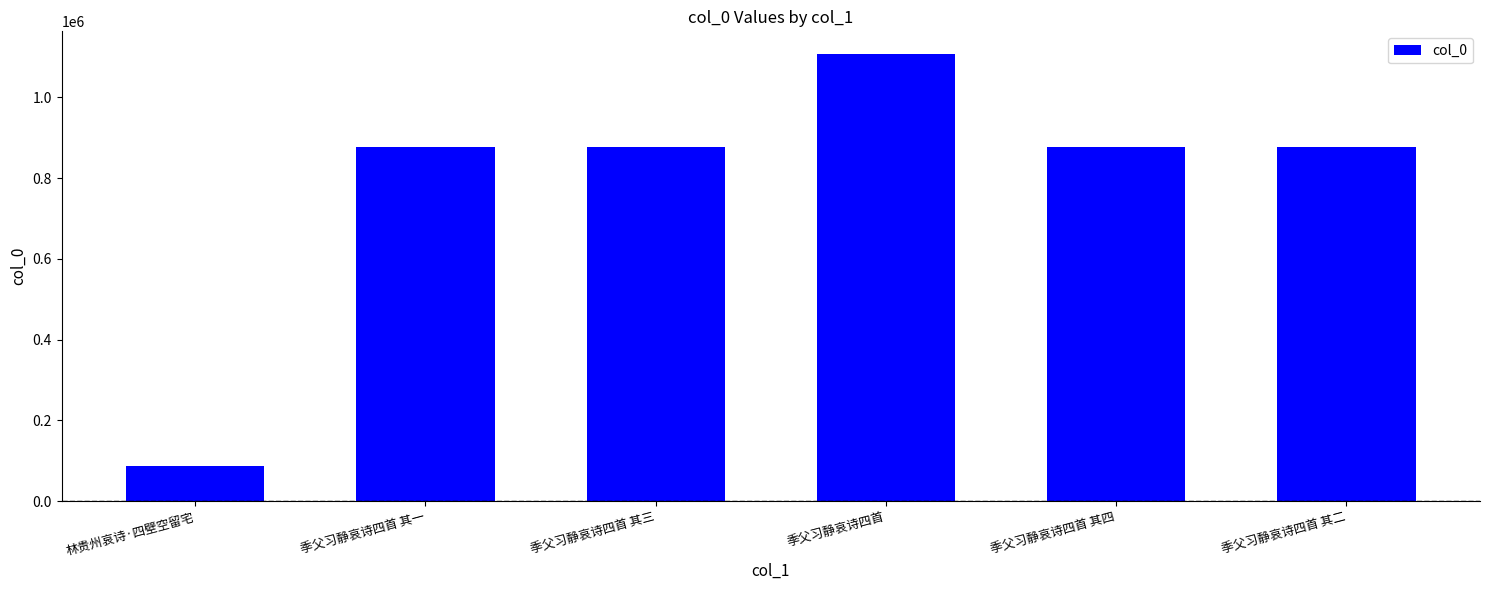

What value does the data have at 季父习静哀诗四首 其三, to the nearest 10?

876950